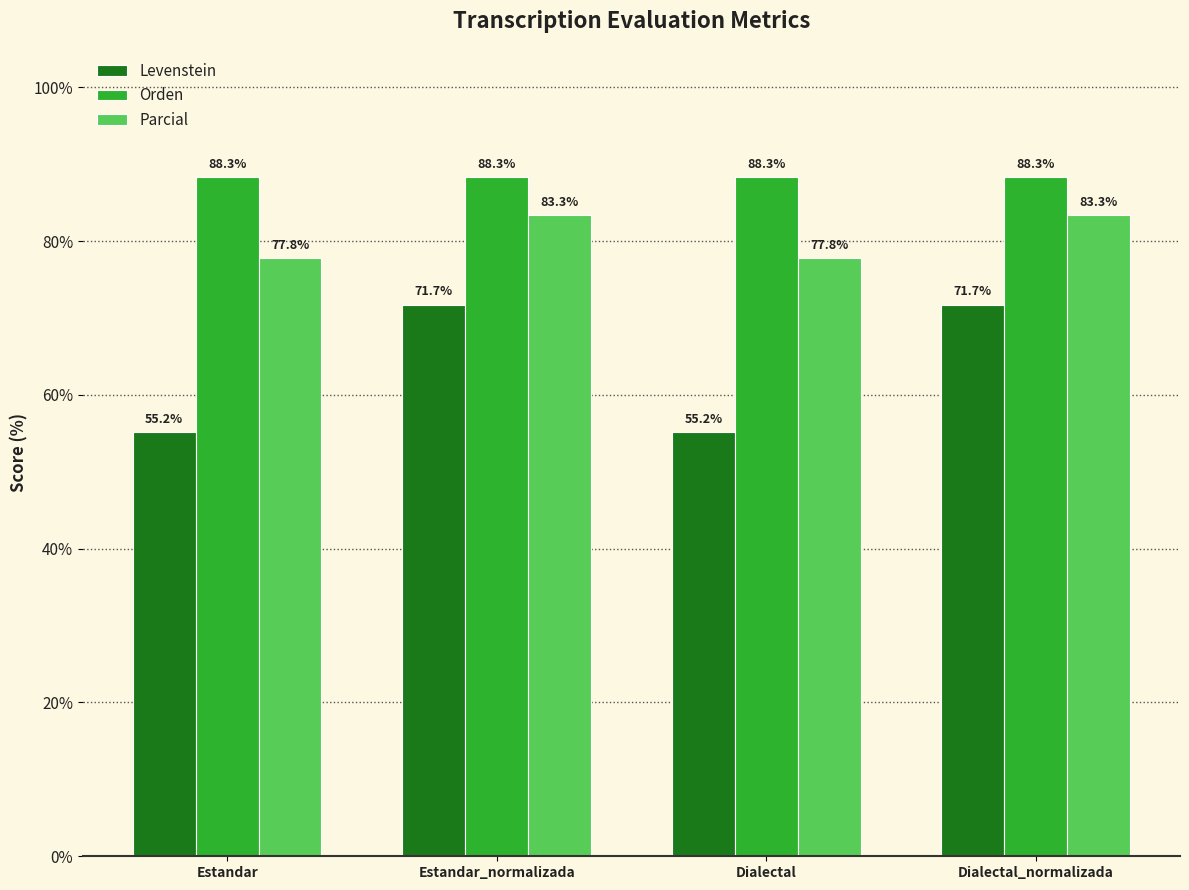

What is the value of the Parcial bar at the 3rd from the left?

77.8